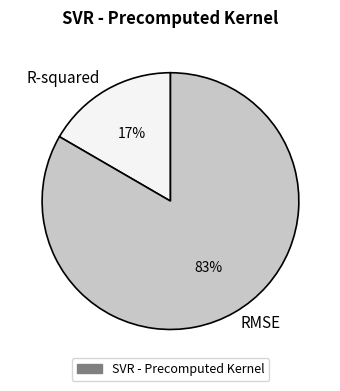

To the nearest percent, what is the average slice percentage?

50%